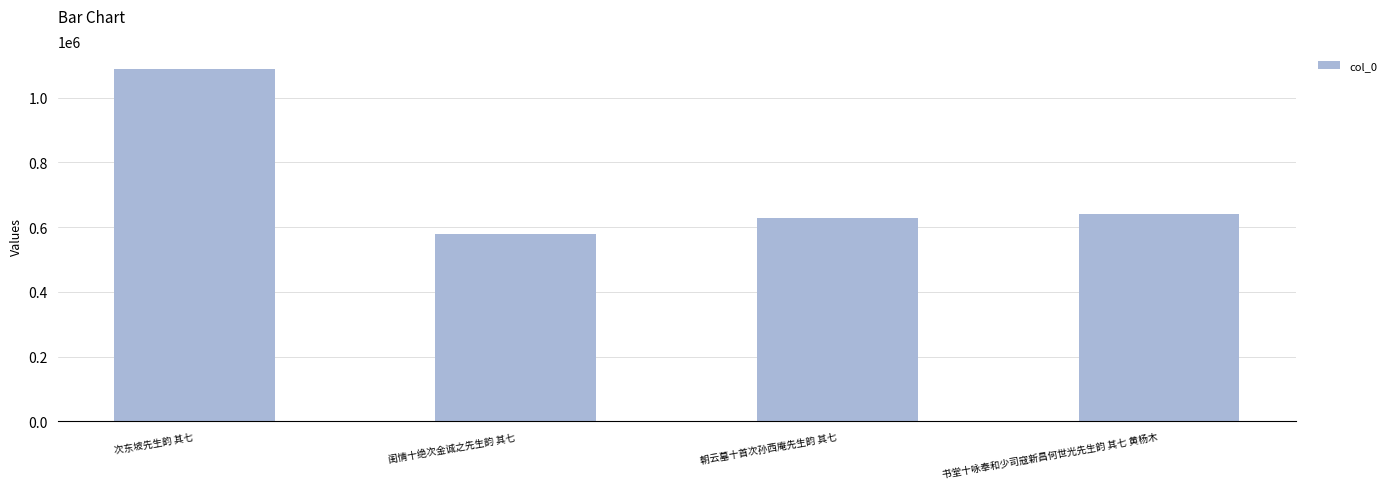

List the labels in order of value, largest first.

次东坡先生韵 其七, 书堂十咏奉和少司寇新昌何世光先生韵 其七 黄杨木, 朝云墓十首次孙西庵先生韵 其七, 闺情十绝次金诚之先生韵 其七